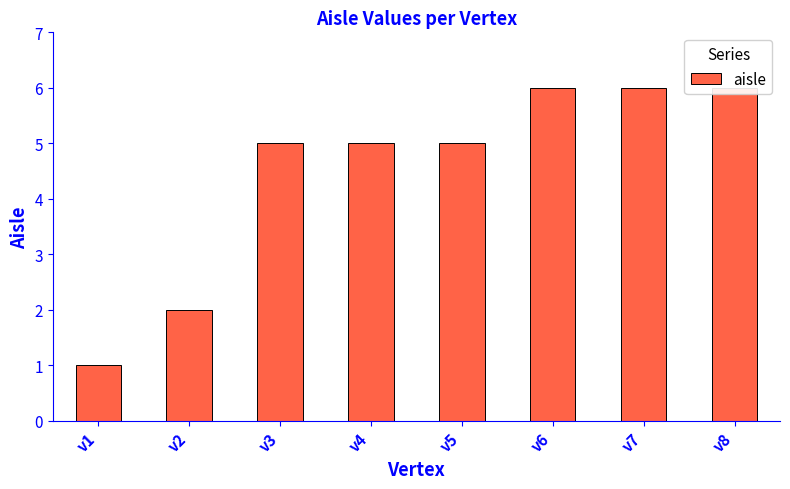

What is the approximate value at v3?

5